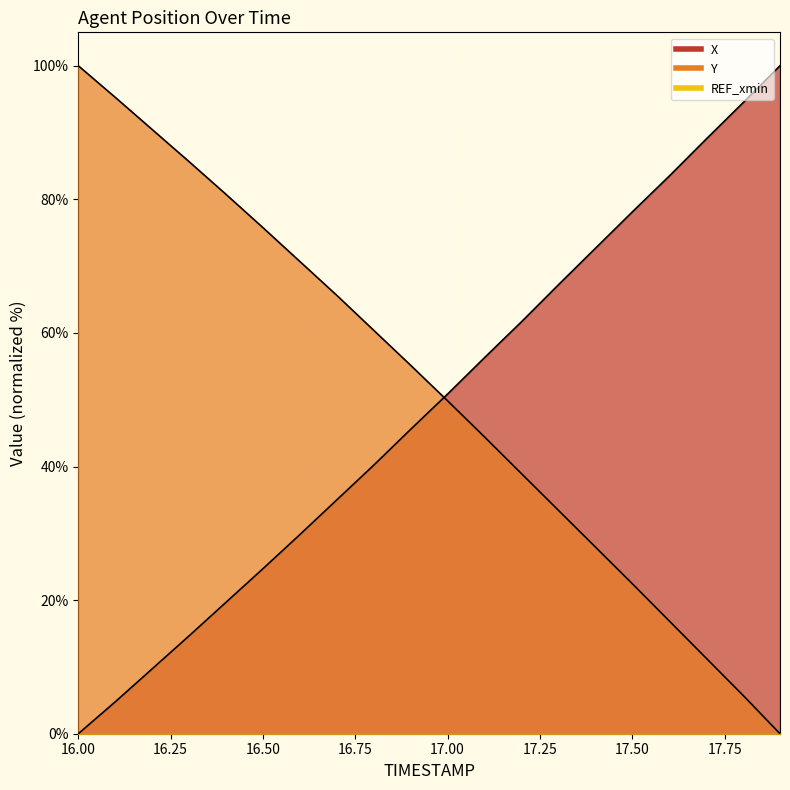

After their last crossing, which series has the higher values: Y or X?

X